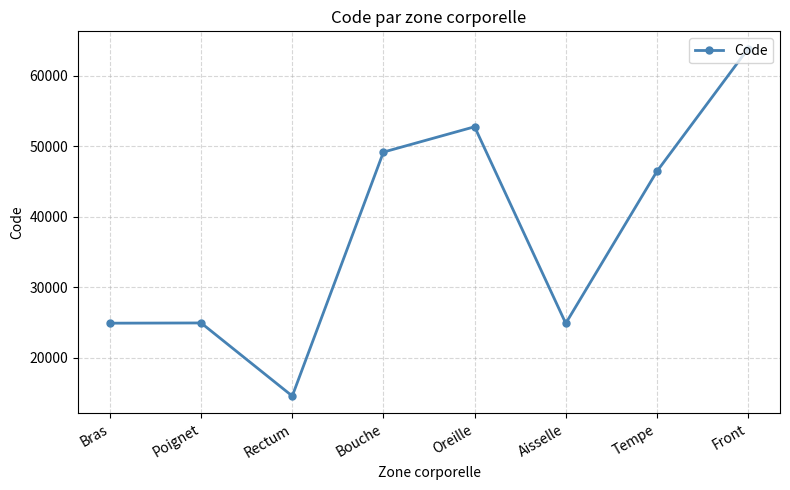

Is it true that the value at Oreille is 77960?

False